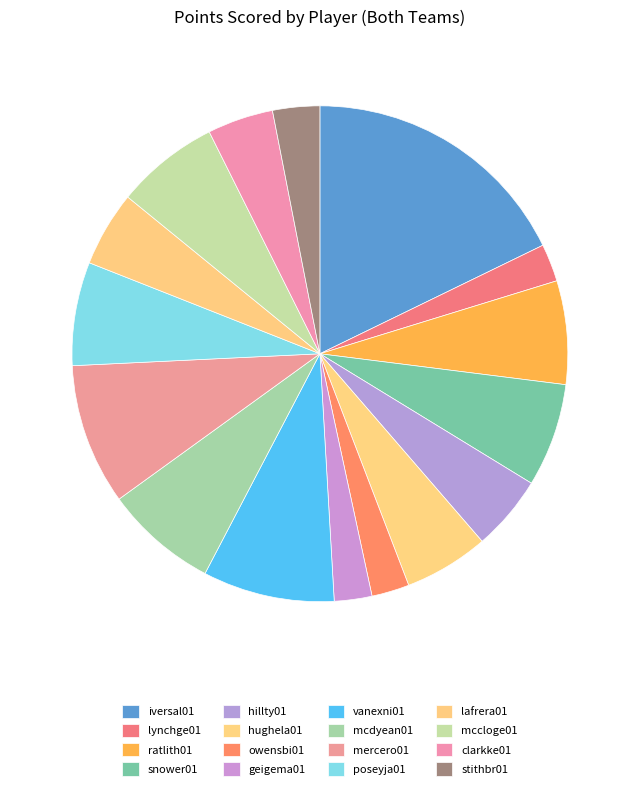

How many slices are in this pie chart?

16